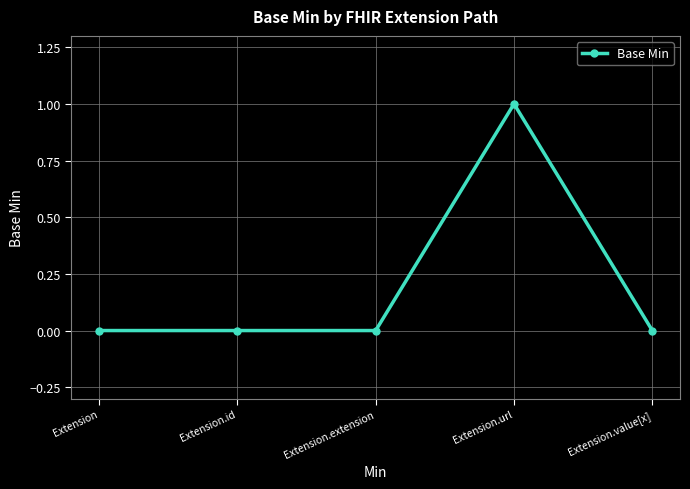

What is the label of the 2nd point from the right?

Extension.url